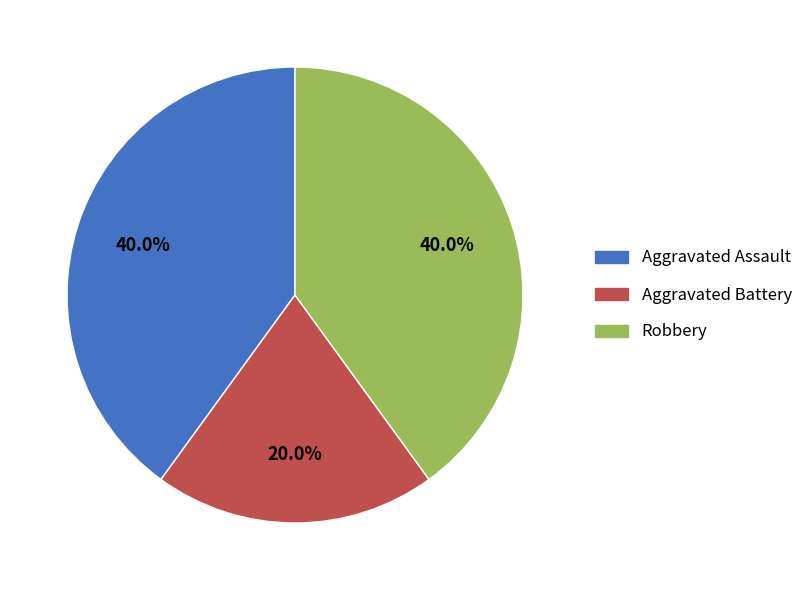

How many slices are in this pie chart?

3